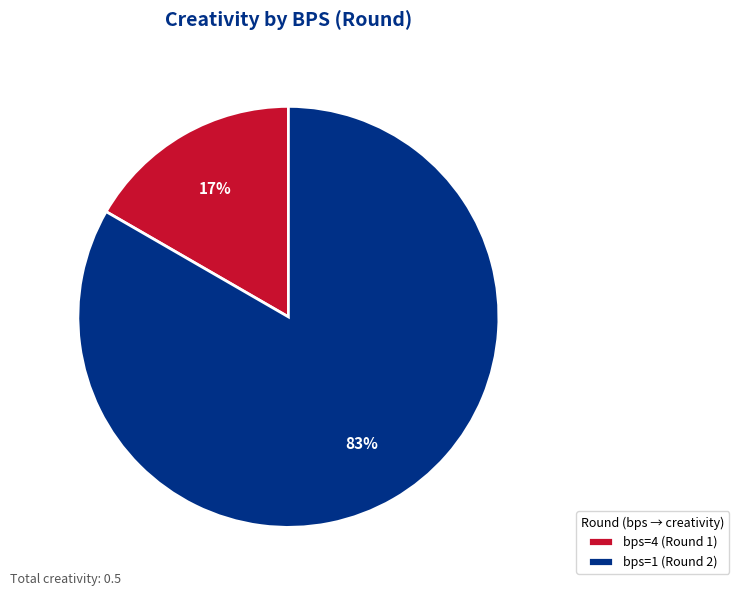

To the nearest percent, what is the average slice percentage?

50%